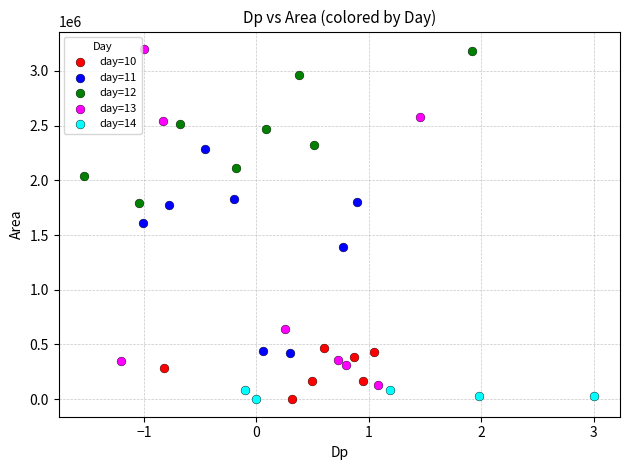

Which series has the widest spread of Y values?

day=13